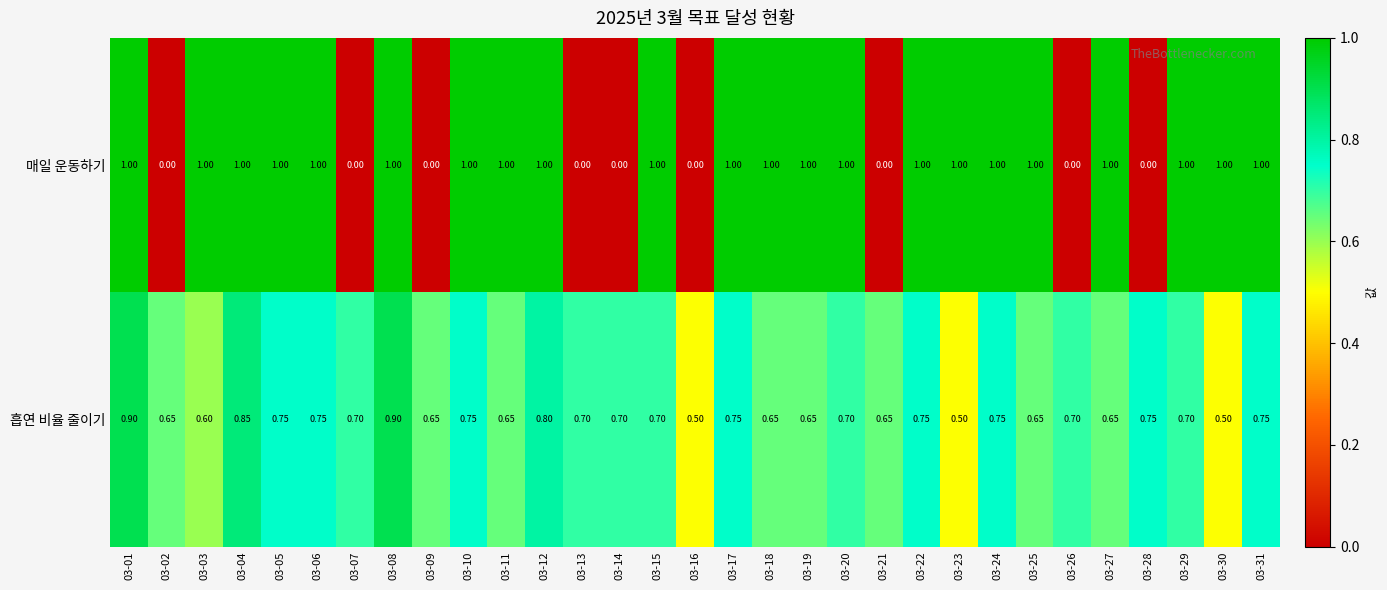

Is the value of 흡연 비율 줄이기 at 03-29 greater than the value of 매일 운동하기 at 03-05?

No